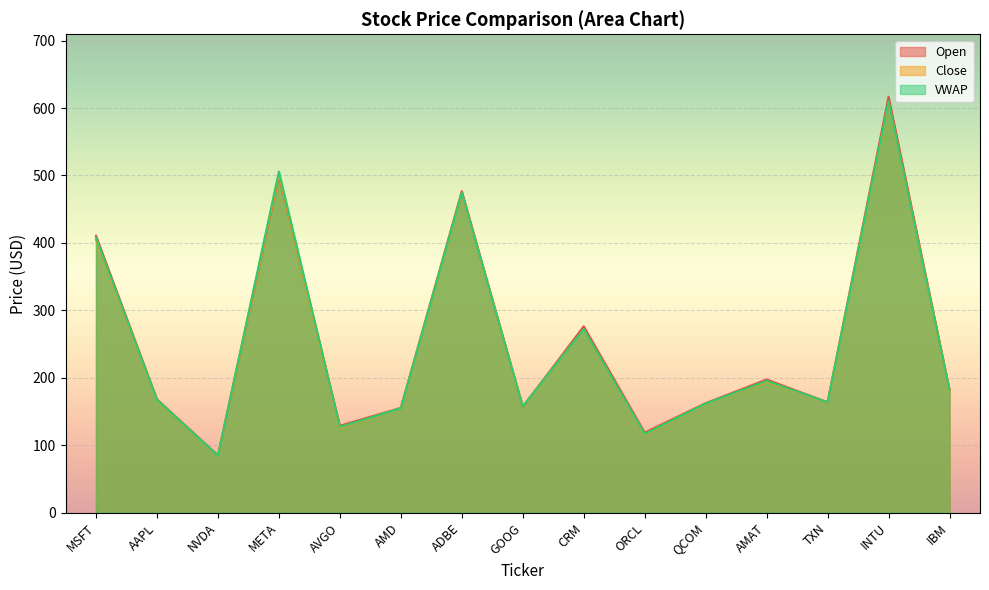

Which category has the highest value in the Close series?

INTU